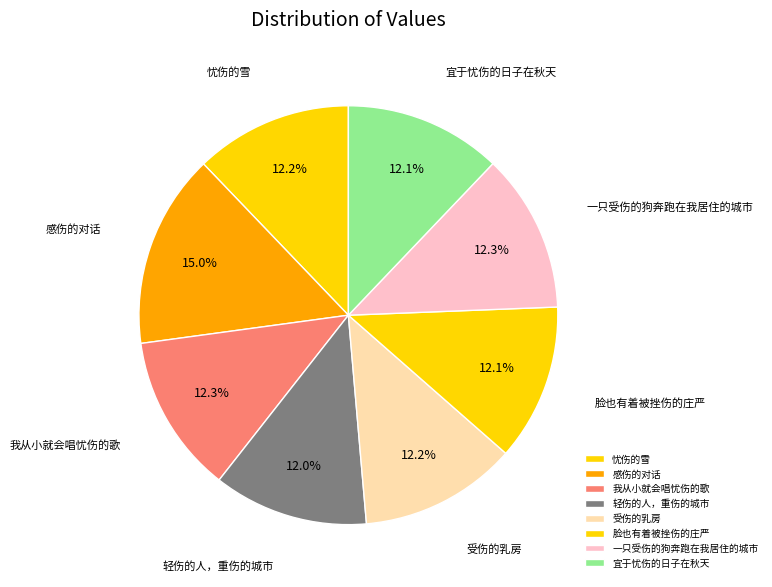

True or false: 一只受伤的狗奔跑在我居住的城市 accounts for 12% of the total.

True